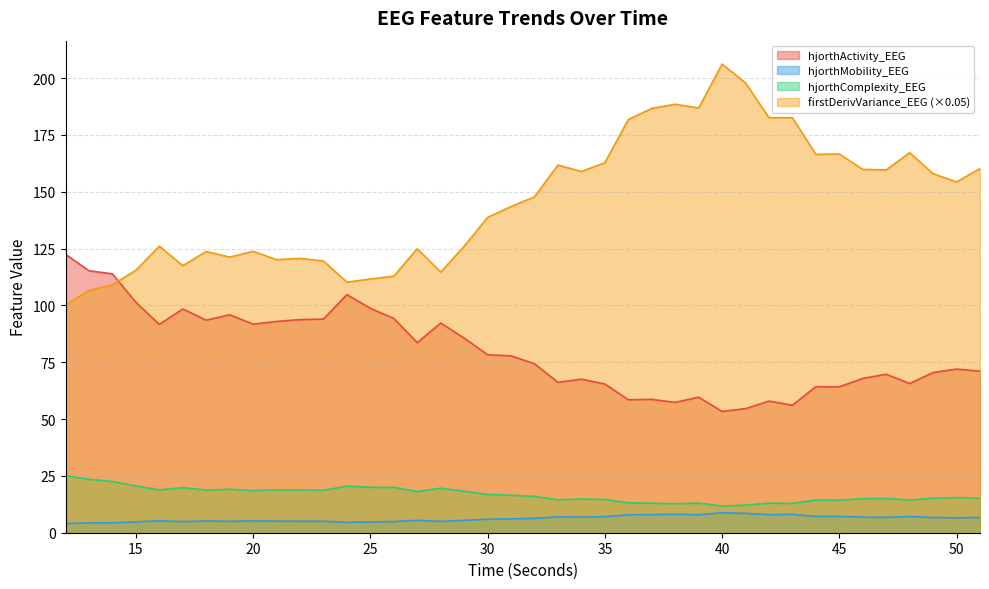

How many interior local valleys does the firstDerivVariance_EEG series have?

10